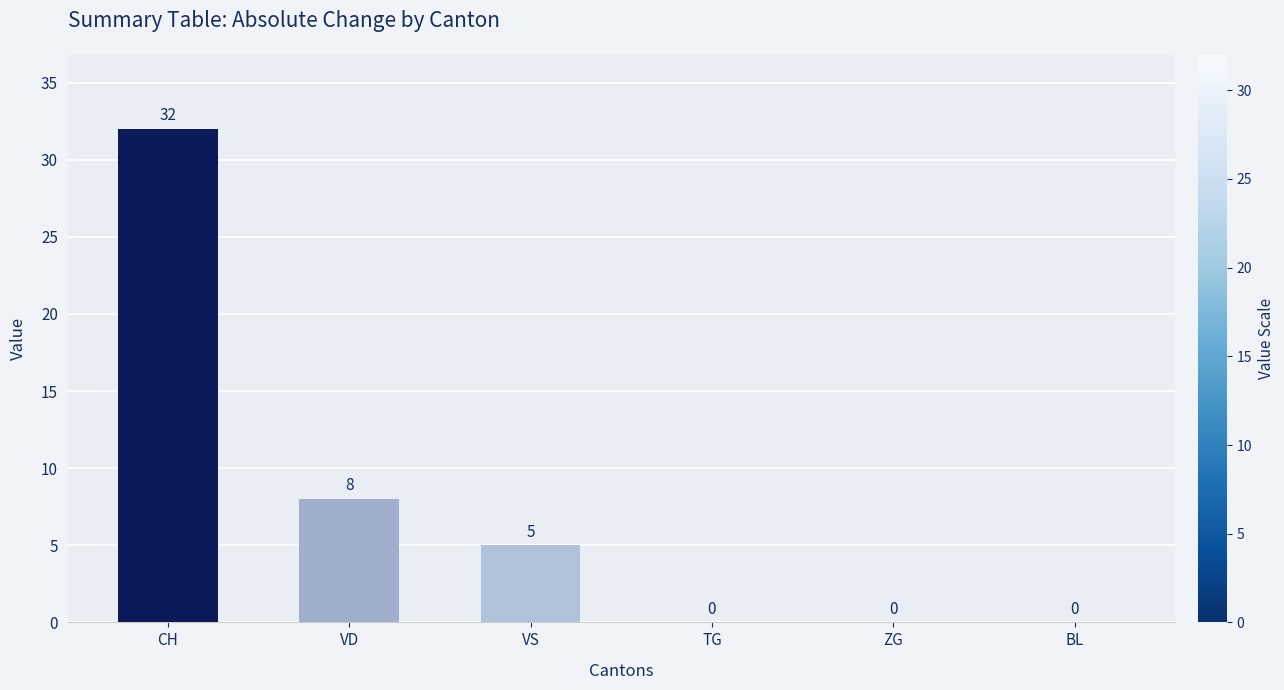

Reading right to left, what are all the values shown in this chart?

BL=0	ZG=0	TG=0	VS=5	VD=8	CH=32